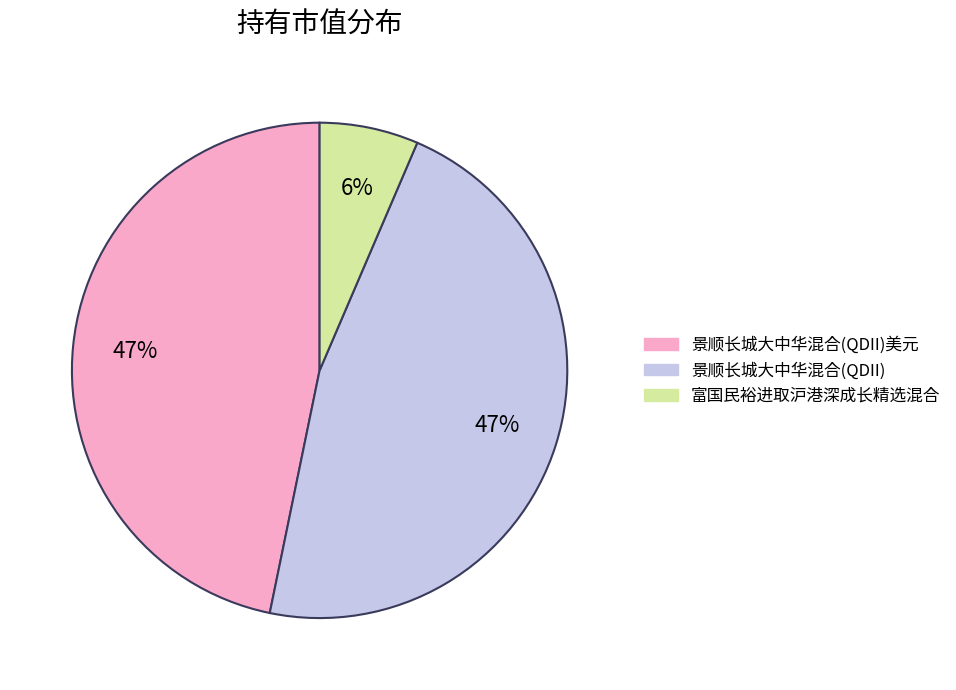

To the nearest percent, what is the average slice percentage?

33%